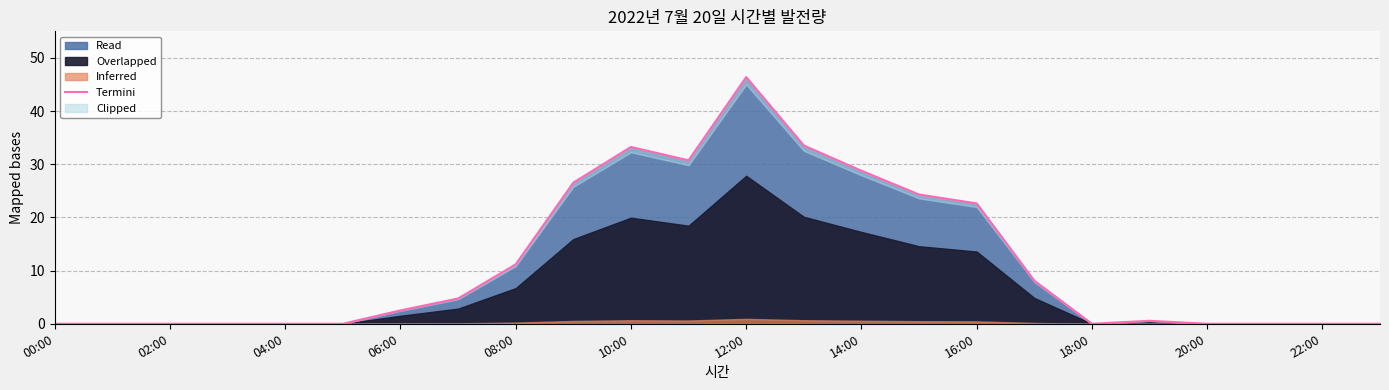

Count the number of values greater than 2.

12